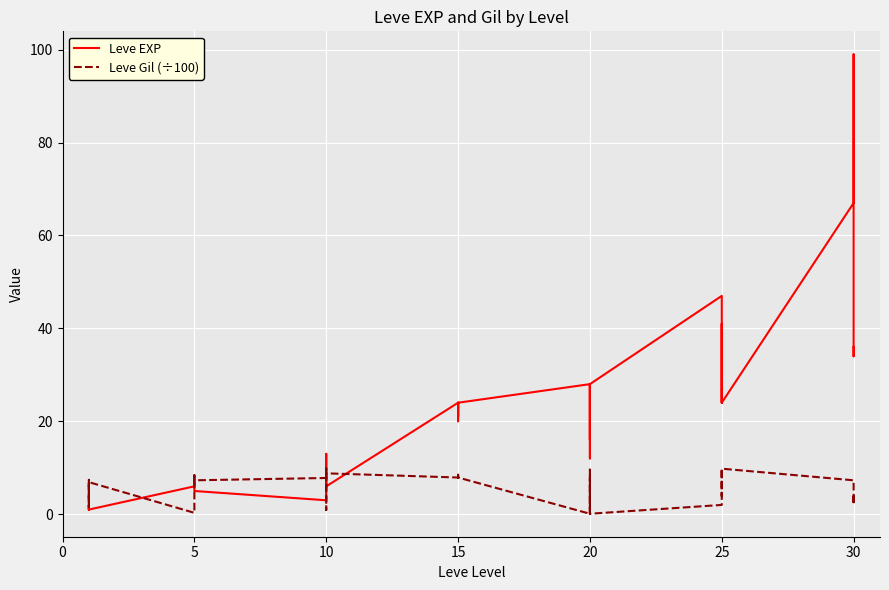

True or false: Leve EXP has a value of 6.1 at 20.

False